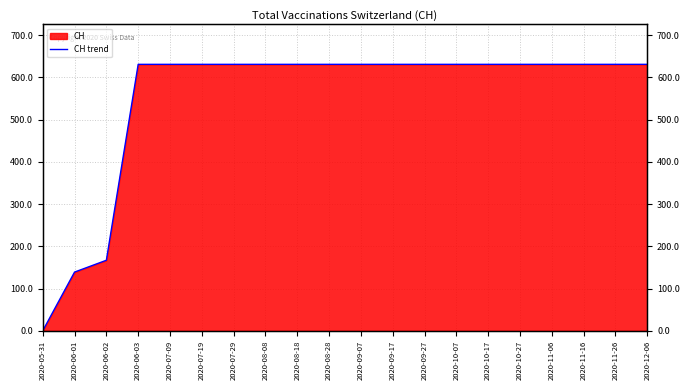

What position from the left is 2020-11-06?

17